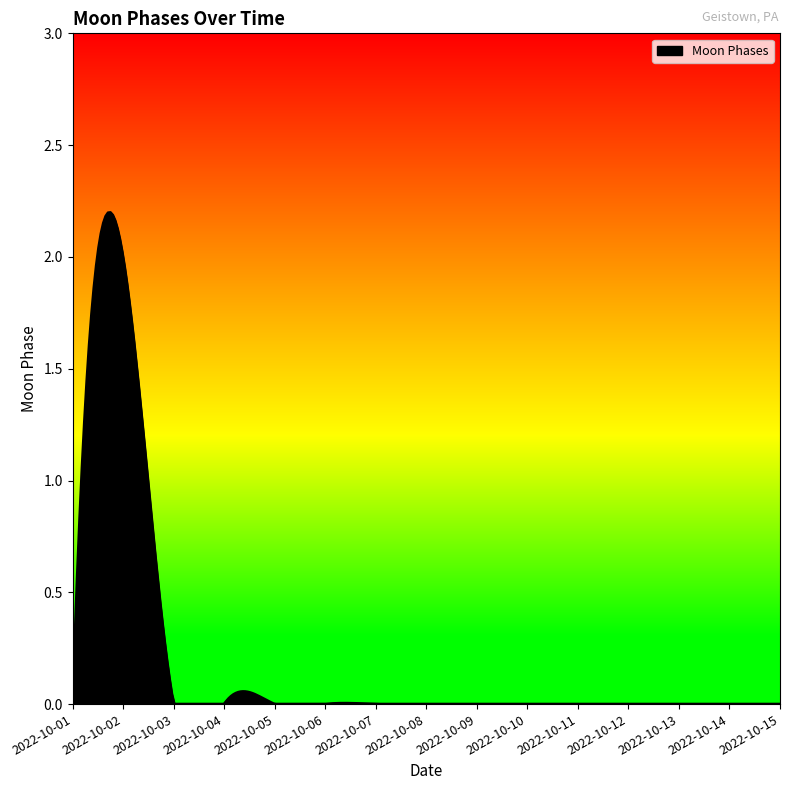

What is the sum of all values?

57.7